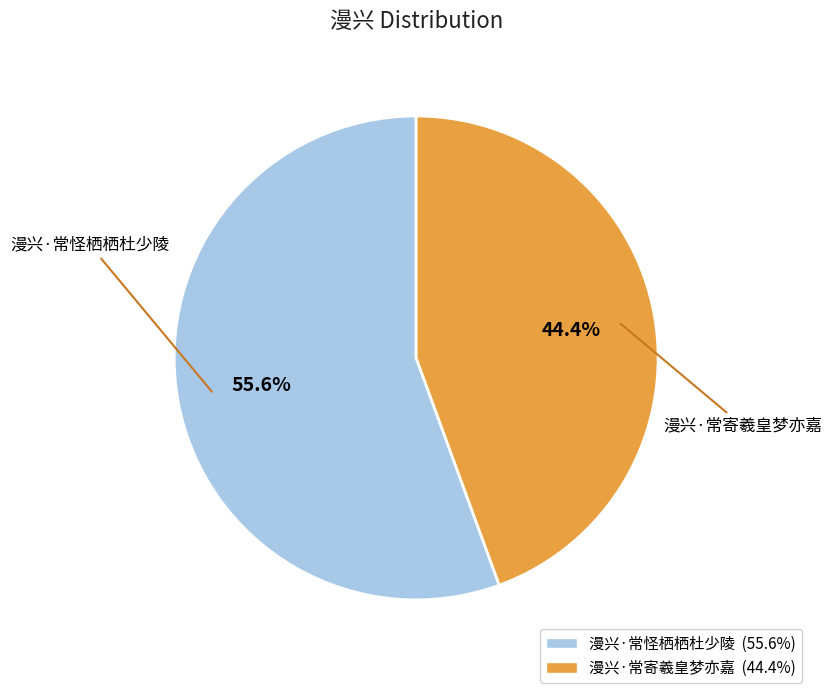

To the nearest percent, what is the difference between the largest and smallest slice percentages?

11%